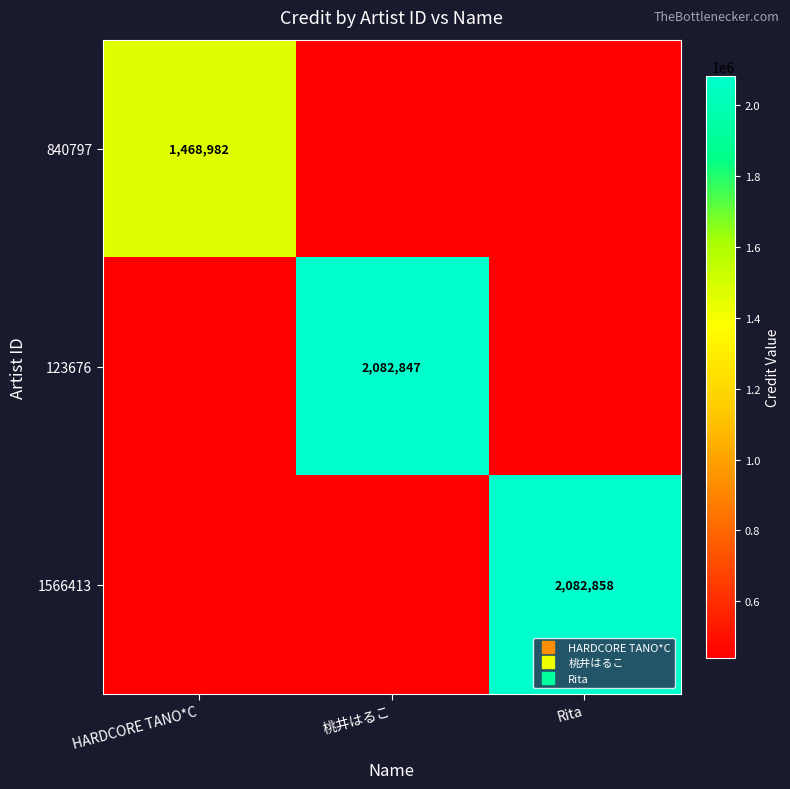

Which has a higher value, Rita or 桃井はるこ?

Rita